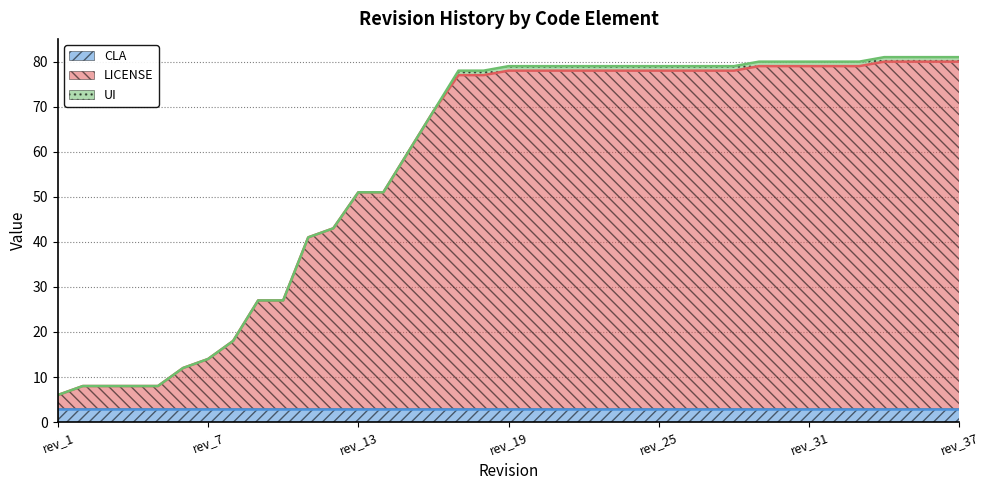

Reading left to right, what are all the values shown in this chart?

CLA: rev_1=3	rev_2=3	rev_3=3	rev_4=3	rev_5=3	rev_6=3	rev_7=3	rev_8=3	rev_9=3	rev_10=3	rev_11=3	rev_12=3	rev_13=3	rev_14=3	rev_15=3	rev_16=3	rev_17=3	rev_18=3	rev_19=3	rev_20=3	rev_21=3	rev_22=3	rev_23=3	rev_24=3	rev_25=3	rev_26=3	rev_27=3	rev_28=3	rev_29=3	rev_30=3	rev_31=3	rev_32=3	rev_33=3	rev_34=3	rev_35=3	rev_36=3	rev_37=3
LICENSE: rev_1=3	rev_2=5	rev_3=5	rev_4=5	rev_5=5	rev_6=9	rev_7=11	rev_8=15	rev_9=24	rev_10=24	rev_11=38	rev_12=40	rev_13=48	rev_14=48	rev_15=57	rev_16=66	rev_17=74	rev_18=74	rev_19=75	rev_20=75	rev_21=75	rev_22=75	rev_23=75	rev_24=75	rev_25=75	rev_26=75	rev_27=75	rev_28=75	rev_29=76	rev_30=76	rev_31=76	rev_32=76	rev_33=76	rev_34=77	rev_35=77	rev_36=77	rev_37=77
UI: rev_1=0	rev_2=0	rev_3=0	rev_4=0	rev_5=0	rev_6=0	rev_7=0	rev_8=0	rev_9=0	rev_10=0	rev_11=0	rev_12=0	rev_13=0	rev_14=0	rev_15=0	rev_16=0	rev_17=1	rev_18=1	rev_19=1	rev_20=1	rev_21=1	rev_22=1	rev_23=1	rev_24=1	rev_25=1	rev_26=1	rev_27=1	rev_28=1	rev_29=1	rev_30=1	rev_31=1	rev_32=1	rev_33=1	rev_34=1	rev_35=1	rev_36=1	rev_37=1